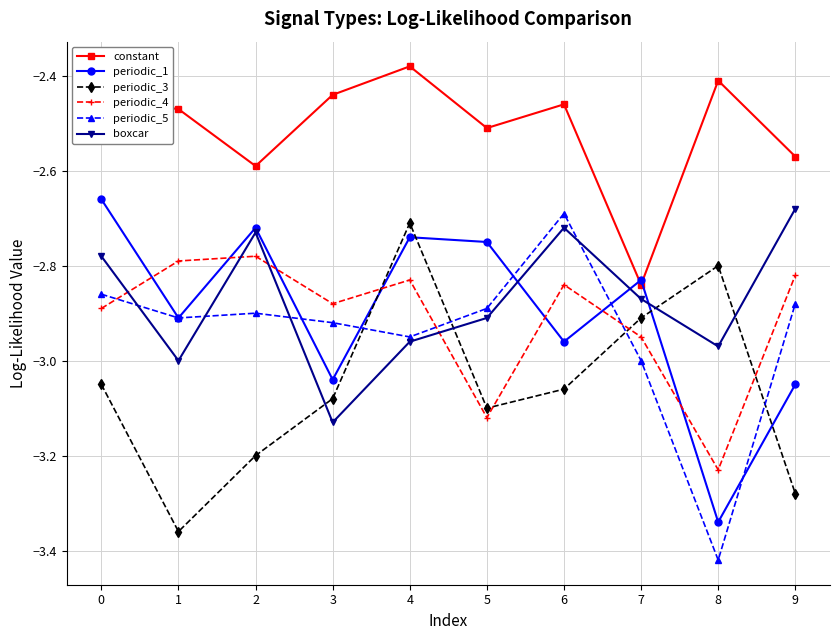

At which category is the sum across all series the highest?

4